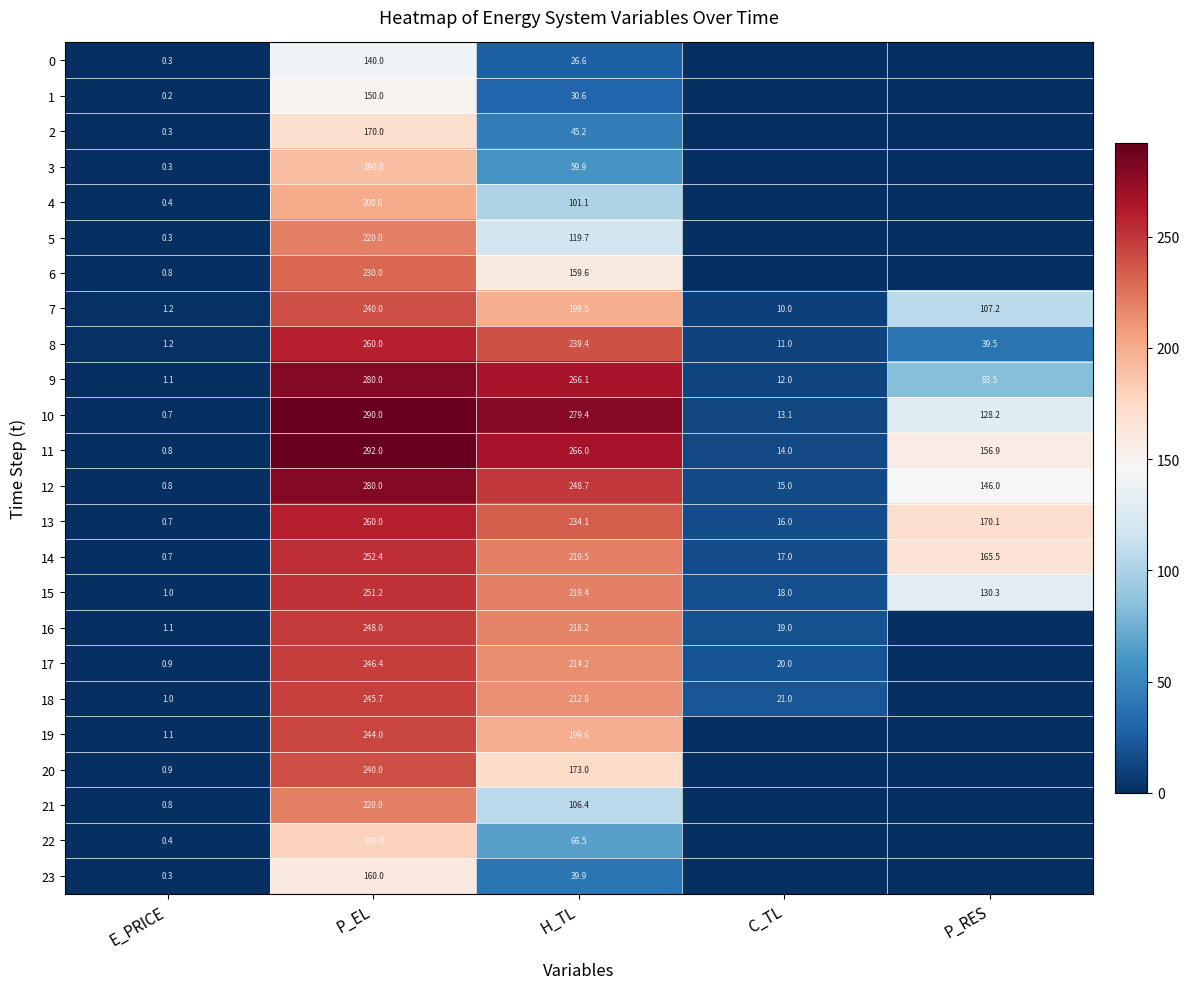

Where is 7 nearest to the value 120?

P_RES